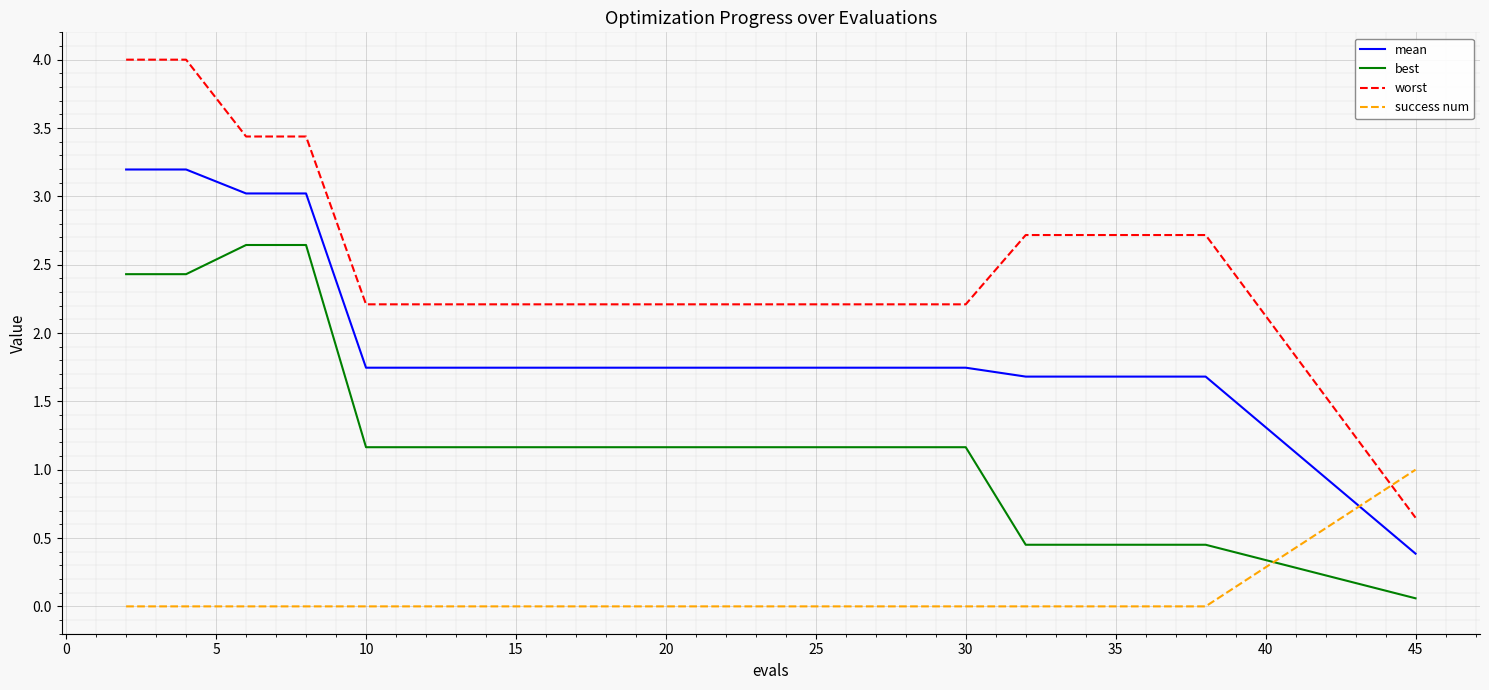

True or false: success num and worst cross at least once.

True